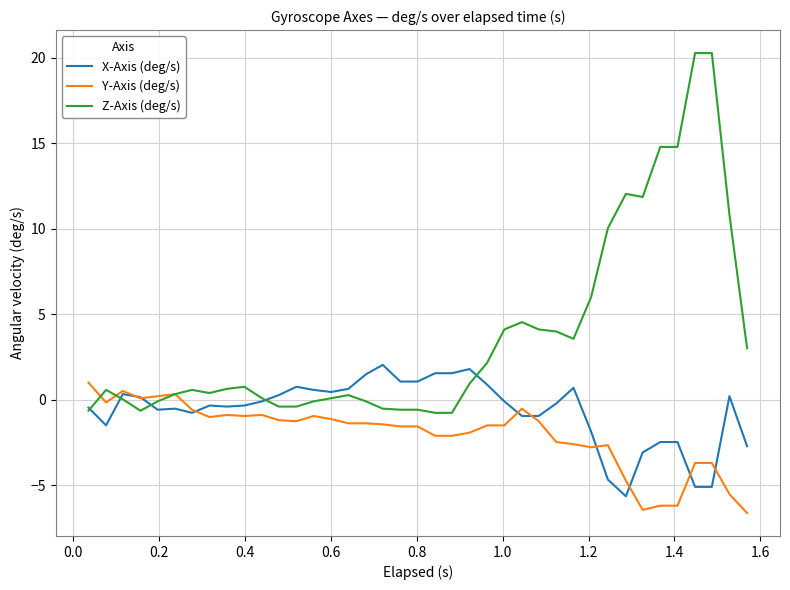

Count the number of data series in this chart.

3